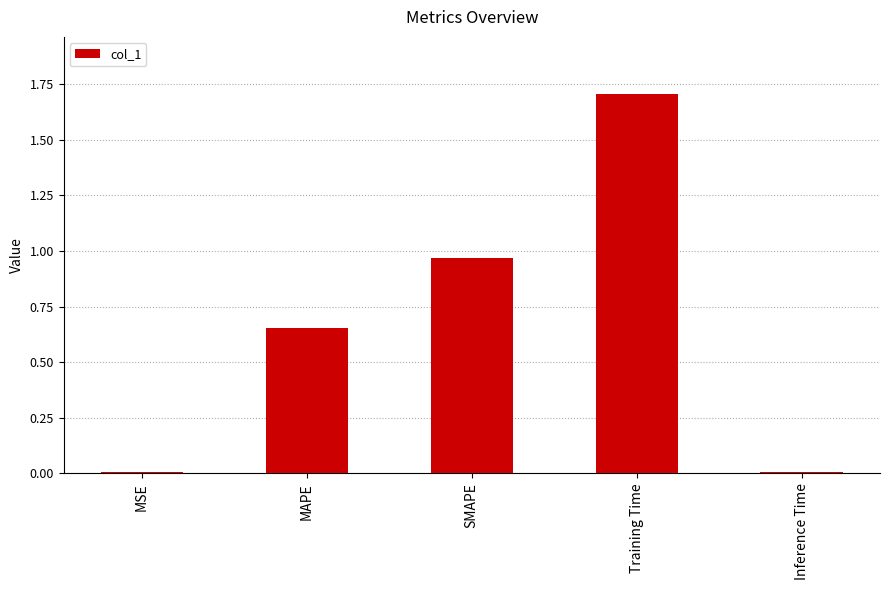

What is the greatest value displayed?

1.7